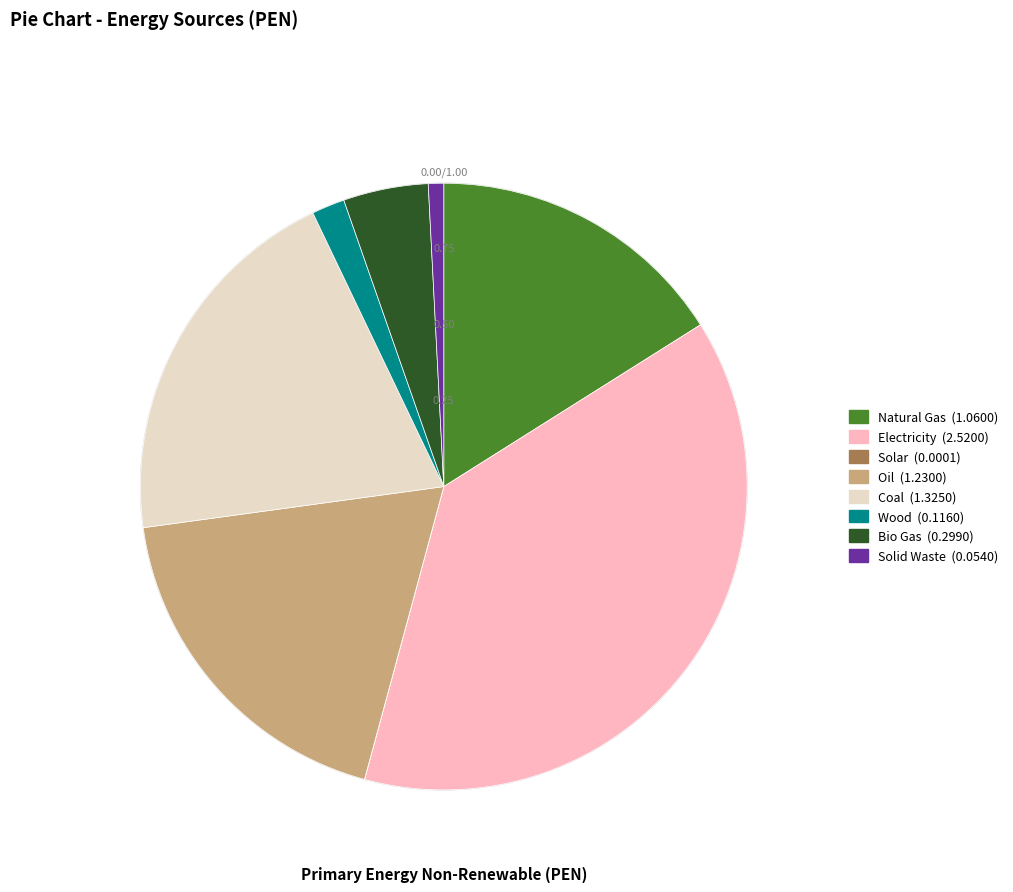

Do Wood and Oil together represent more than half of the pie?

No